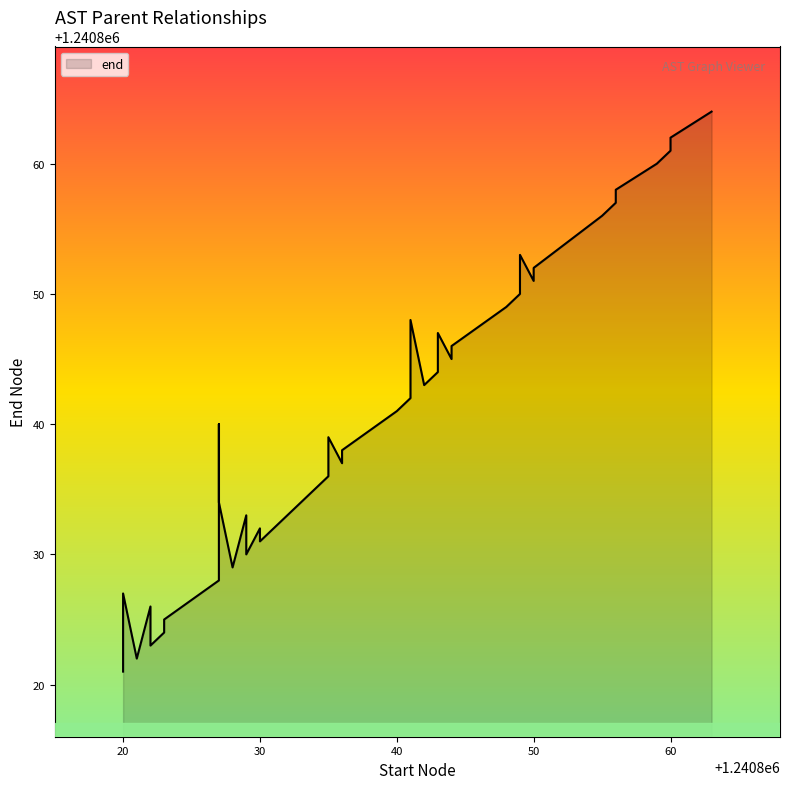

Which category has the lowest value across all series?

1240820